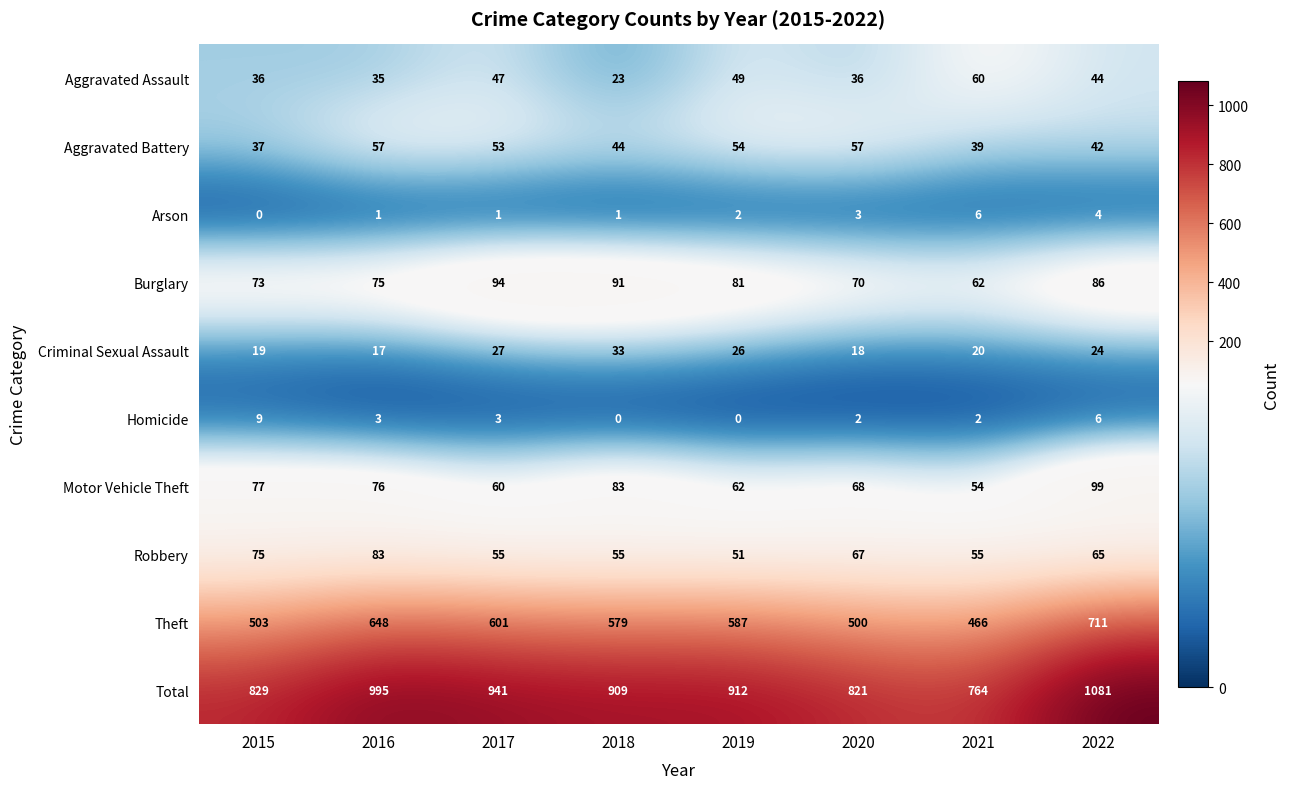

Is it true that Theft equals 711 at 2022?

True